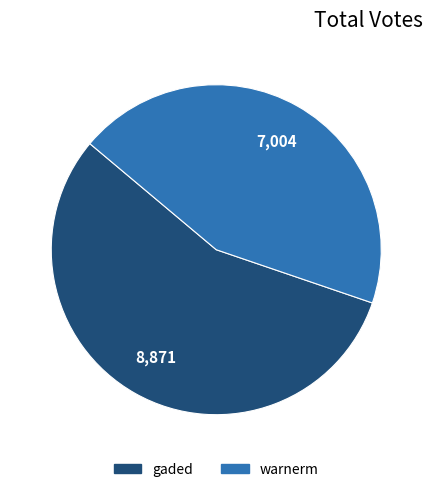

Which category has the biggest portion of the pie?

gaded